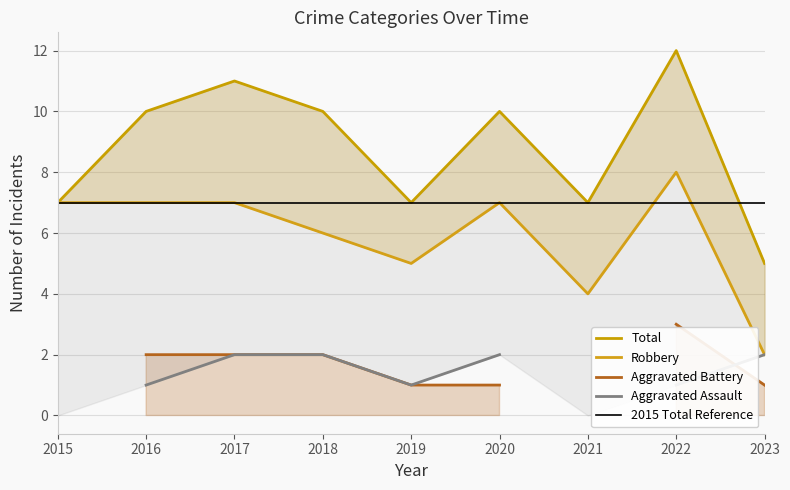

What is the difference between the maximum and minimum values in the Robbery series?

6